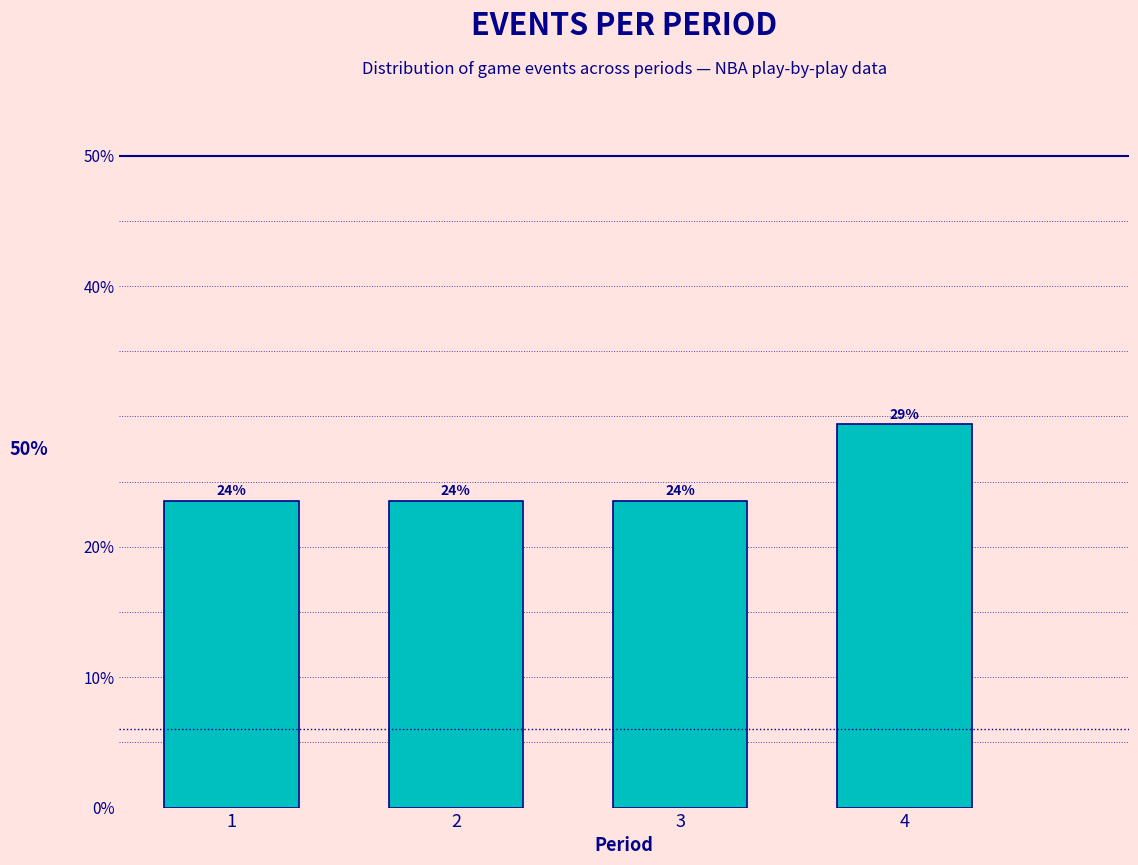

Does the chart contain any negative values?

No